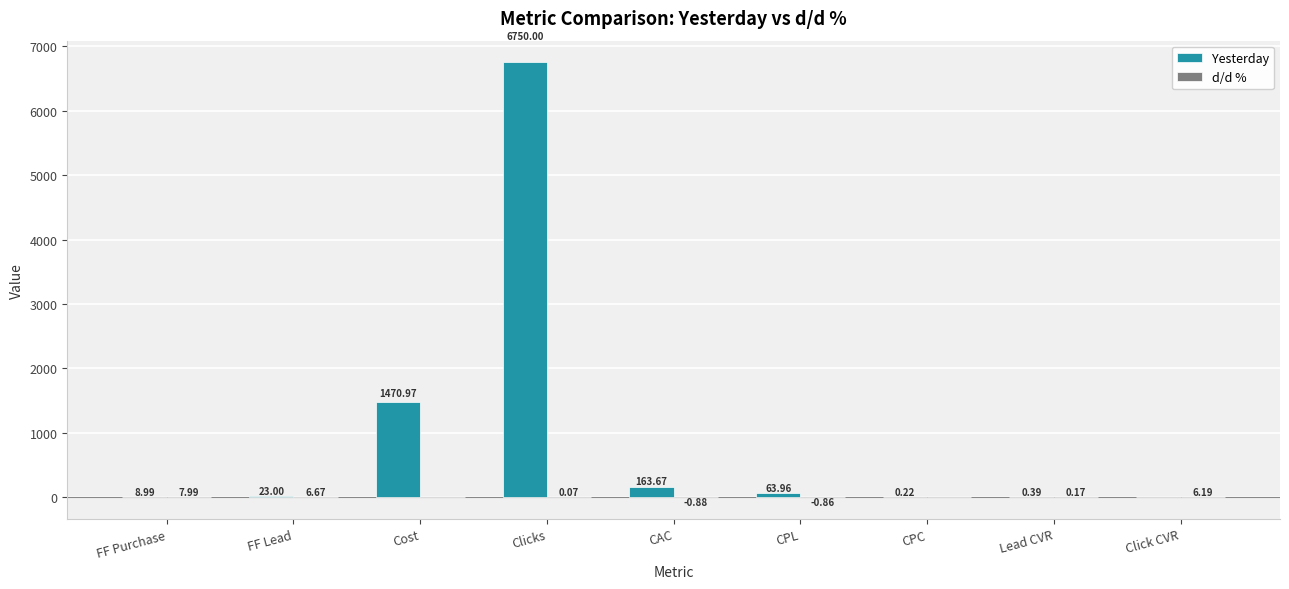

Are the bars grouped side by side (vs. stacked)?

Yes